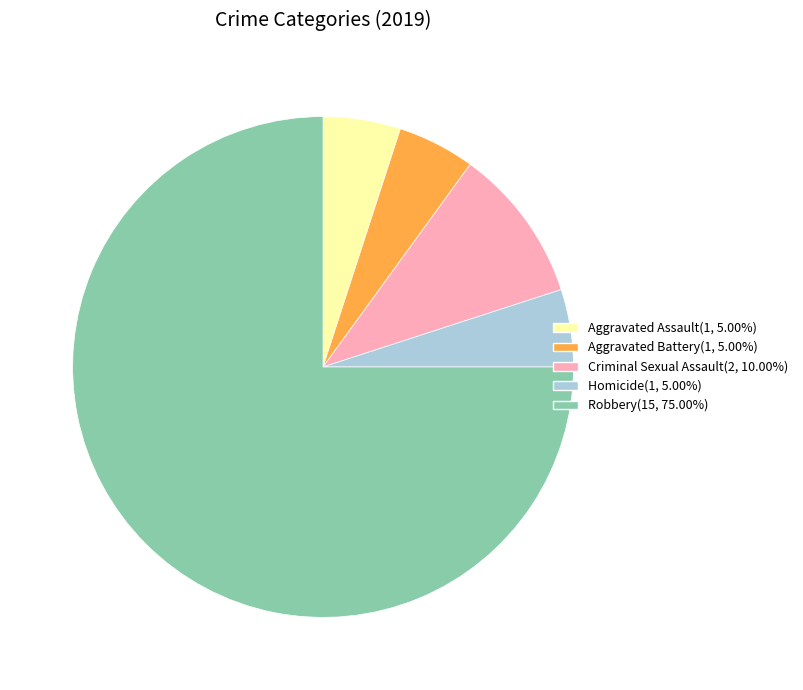

Which category has the biggest portion of the pie?

Robbery